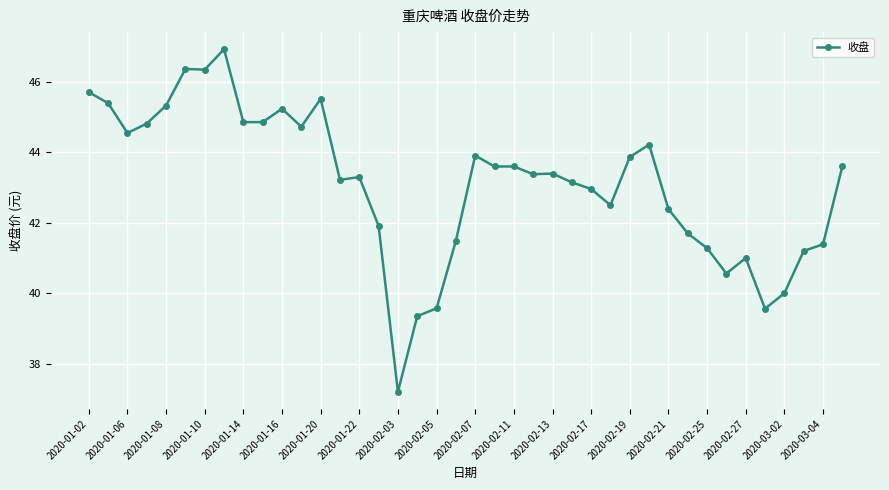

True or false: there are more than 1 points higher than both neighbors.

True